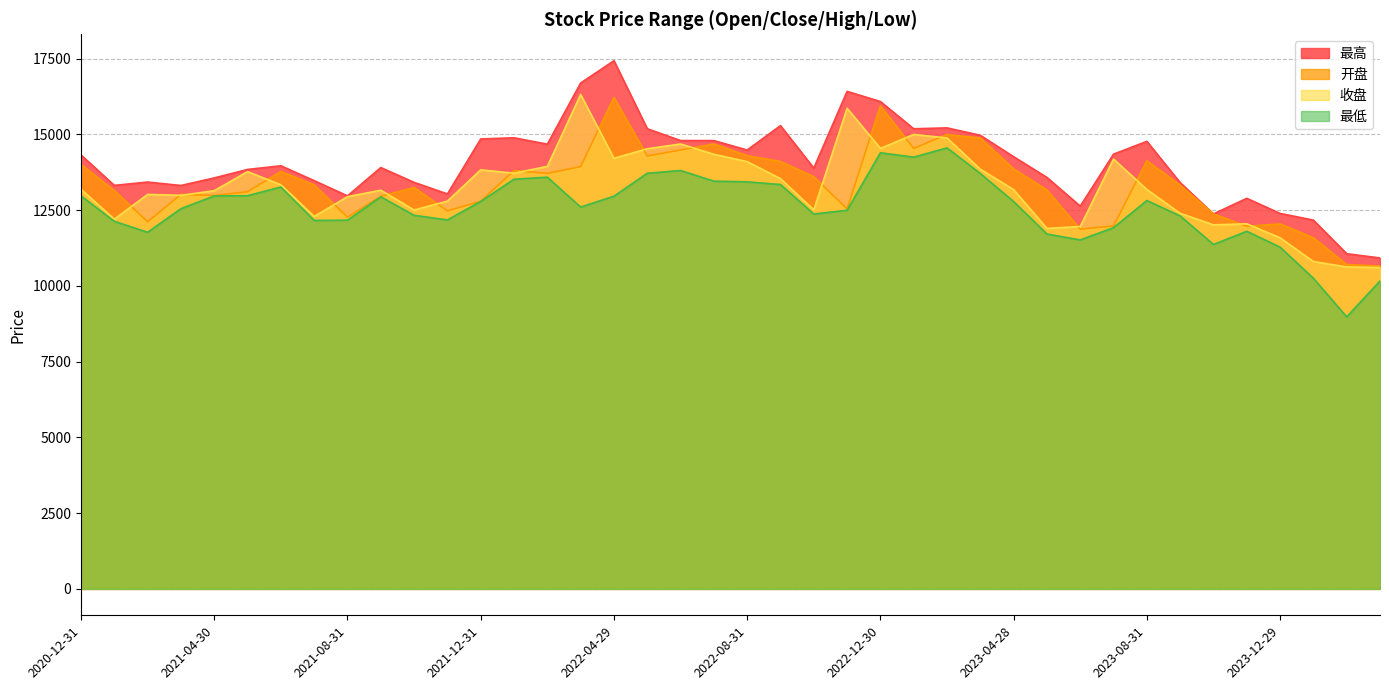

Where is the first local minimum for 最高?

2021-01-29